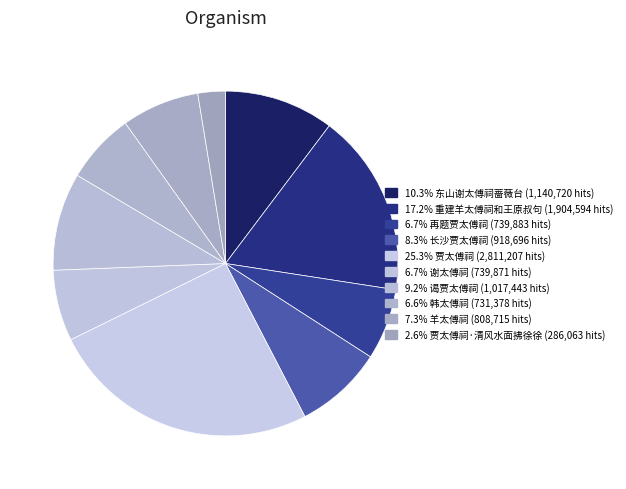

How many segments does this pie chart have?

10